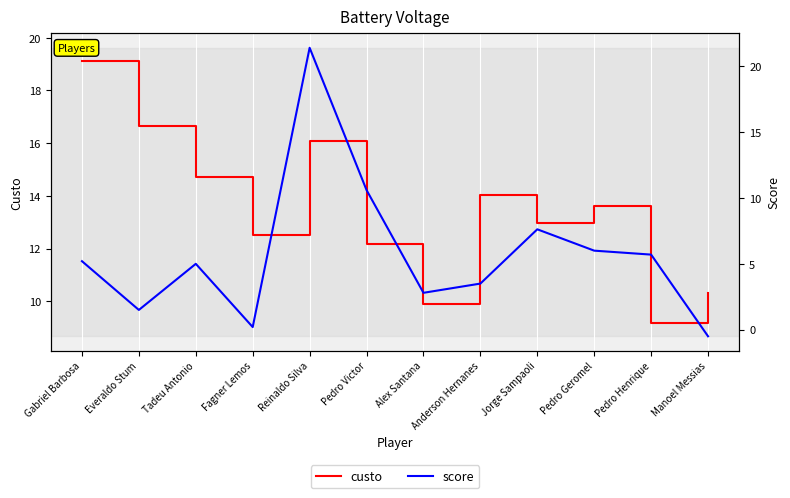

What is the difference between the second highest and second lowest values in the custo series?

6.8